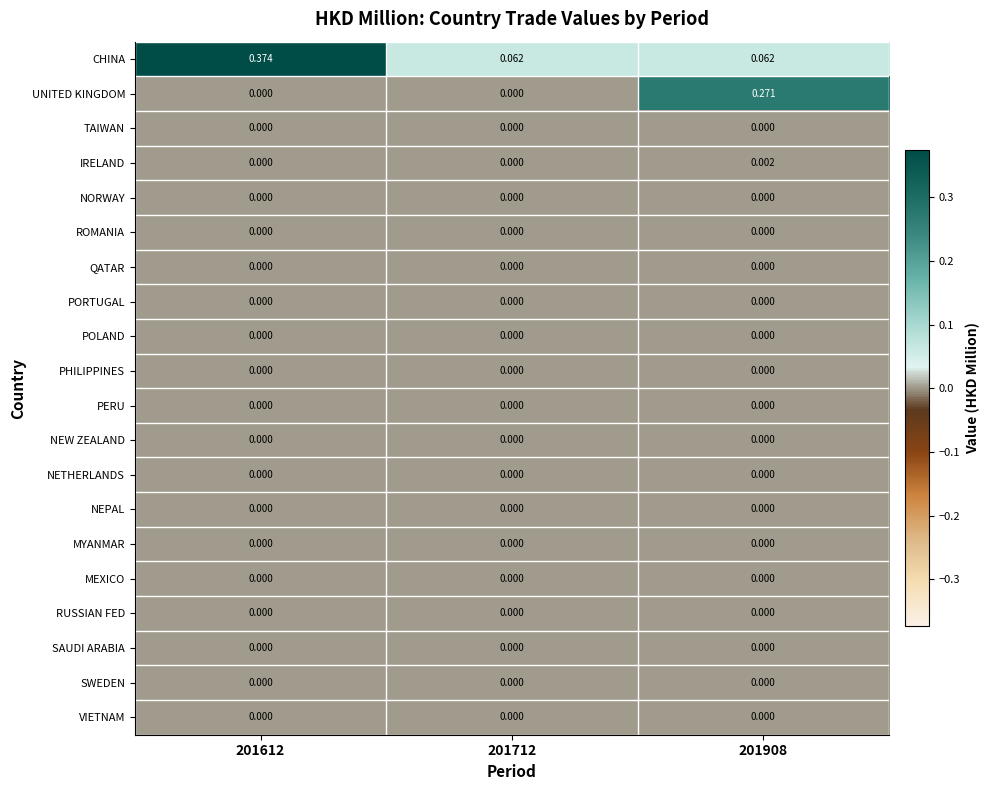

Between 201612 and 201712, which series saw the biggest shift?

CHINA